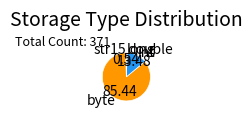

Which slice is the largest?

byte